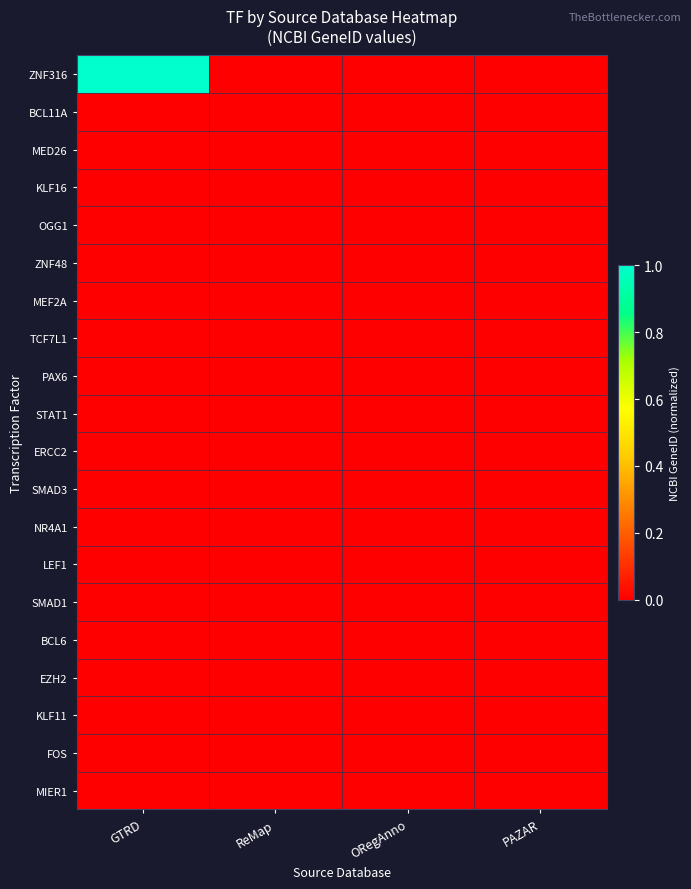

Rank the series at PAZAR from highest to lowest value.

FOS, ZNF316, BCL11A, MED26, KLF16, OGG1, ZNF48, MEF2A, TCF7L1, PAX6, STAT1, ERCC2, SMAD3, NR4A1, LEF1, SMAD1, BCL6, EZH2, KLF11, MIER1